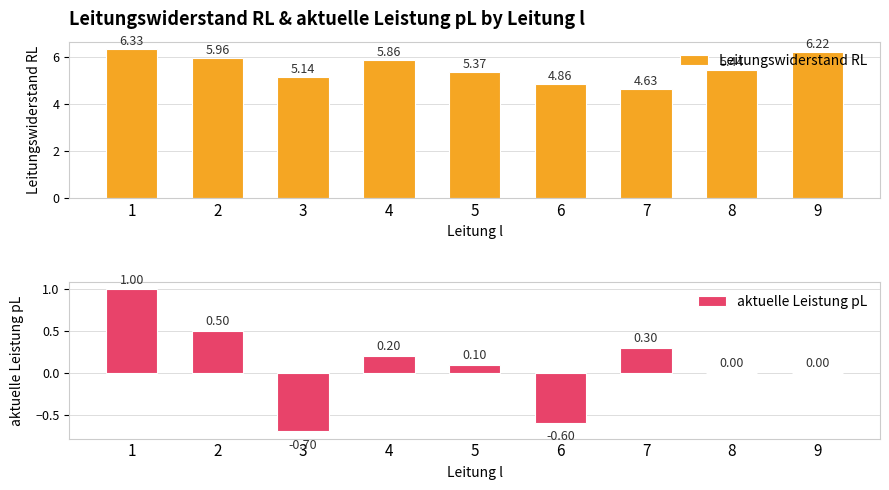

List the series in order of their peak value, highest first.

Leitungswiderstand RL, aktuelle Leistung pL